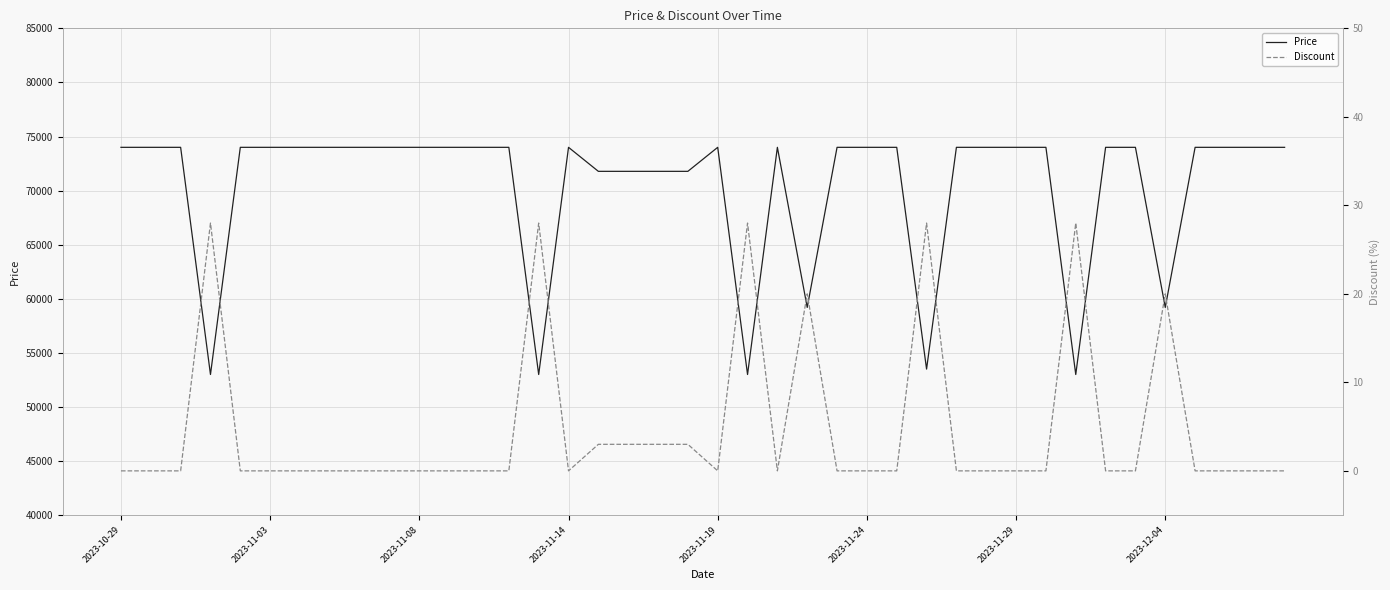

How many lines are shown in the chart?

2